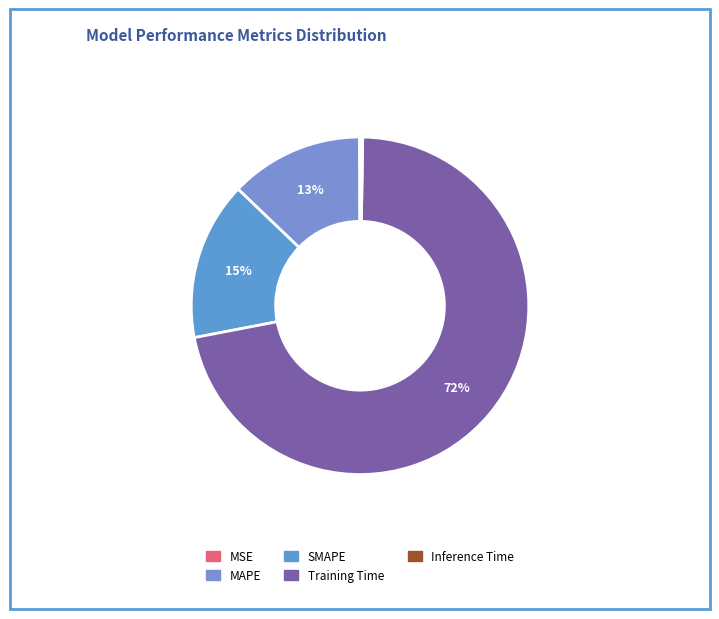

Which category has the biggest portion of the pie?

Training Time